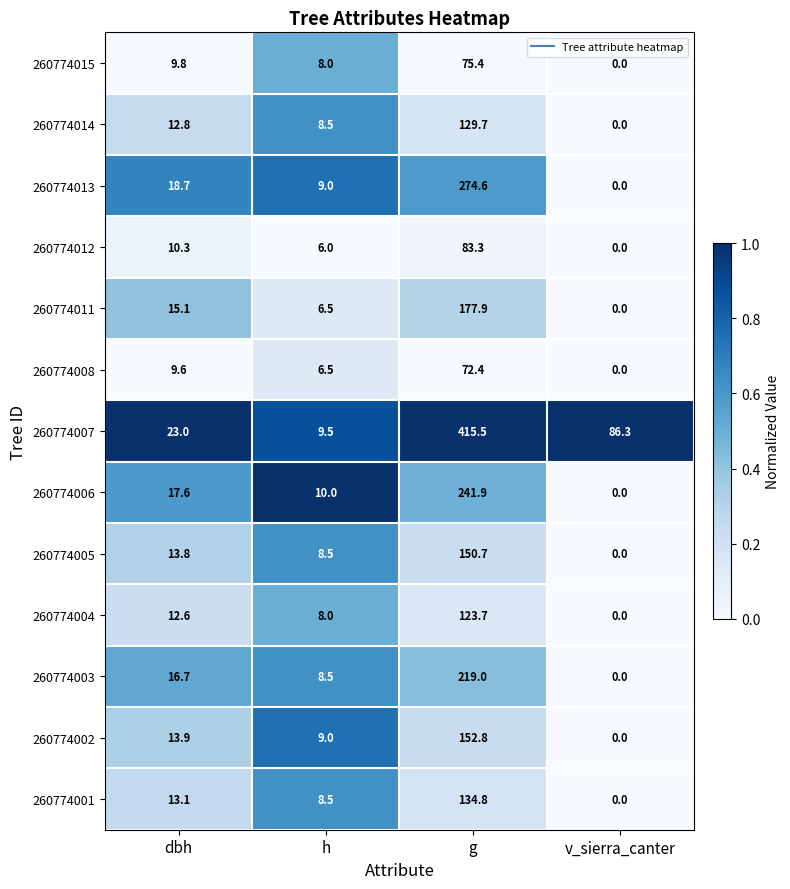

What is the difference between the maximum and minimum values in the 260774002 series?

152.8